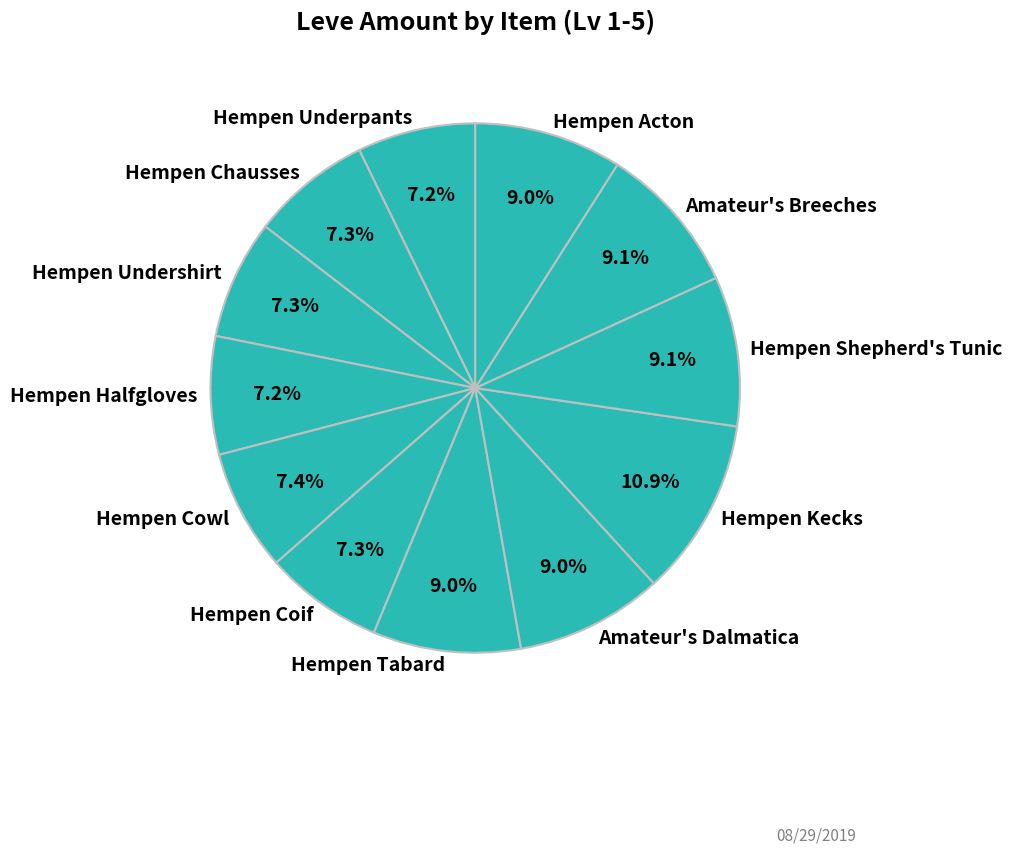

To the nearest percent, what percentage of the pie is Hempen Kecks?

11%